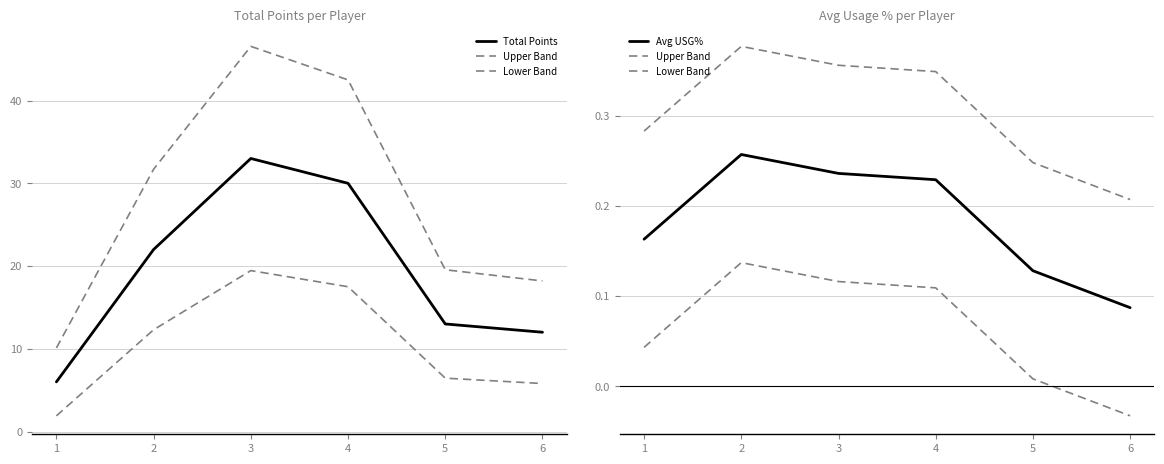

What are all the series names shown in the legend?

Total Points, Upper Band, Lower Band, Avg USG%